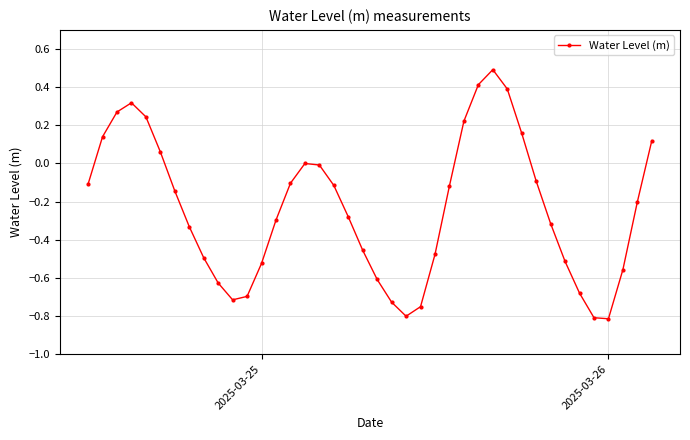

What is the greatest value displayed?

0.5